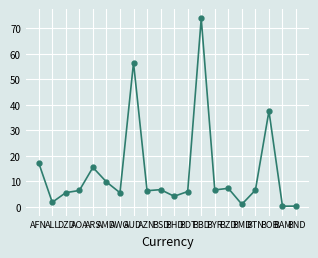

What is the sum of all values?

275.5